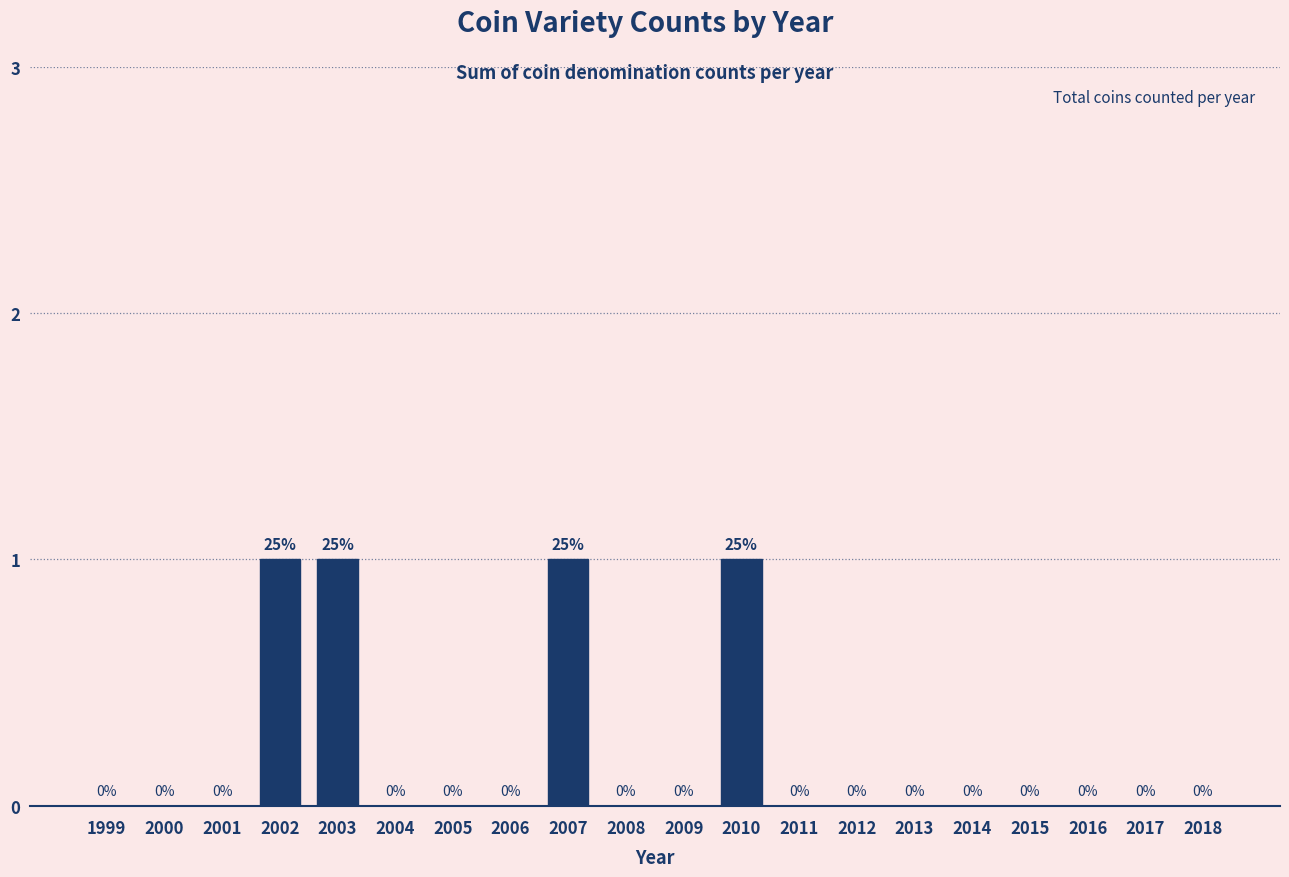

Reading left to right, list all the values displayed in this chart.

1999=0	2000=0	2001=0	2002=1	2003=1	2004=0	2005=0	2006=0	2007=1	2008=0	2009=0	2010=1	2011=0	2012=0	2013=0	2014=0	2015=0	2016=0	2017=0	2018=0